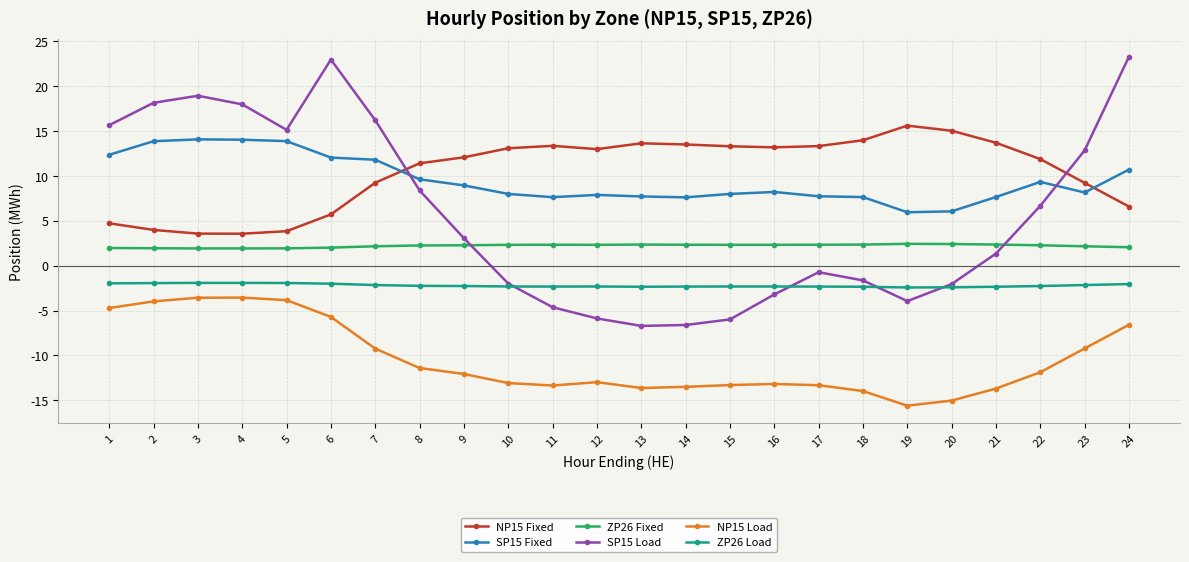

Rank the series at 1 from highest to lowest value.

SP15 Load, SP15 Fixed, NP15 Fixed, ZP26 Fixed, ZP26 Load, NP15 Load